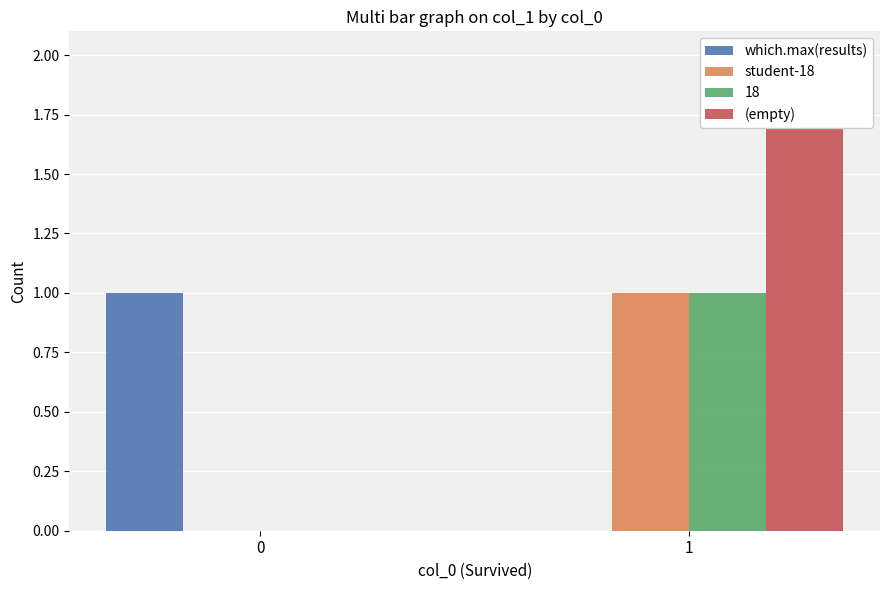

How many bars are there in total?

6